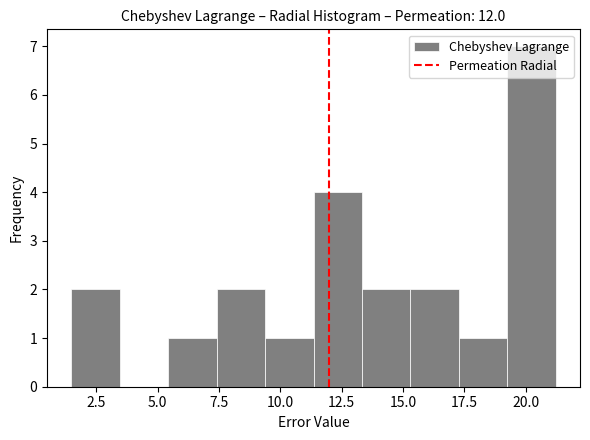

Read against the x-axis, roughly where is the centre of the tallest bar?

20.0